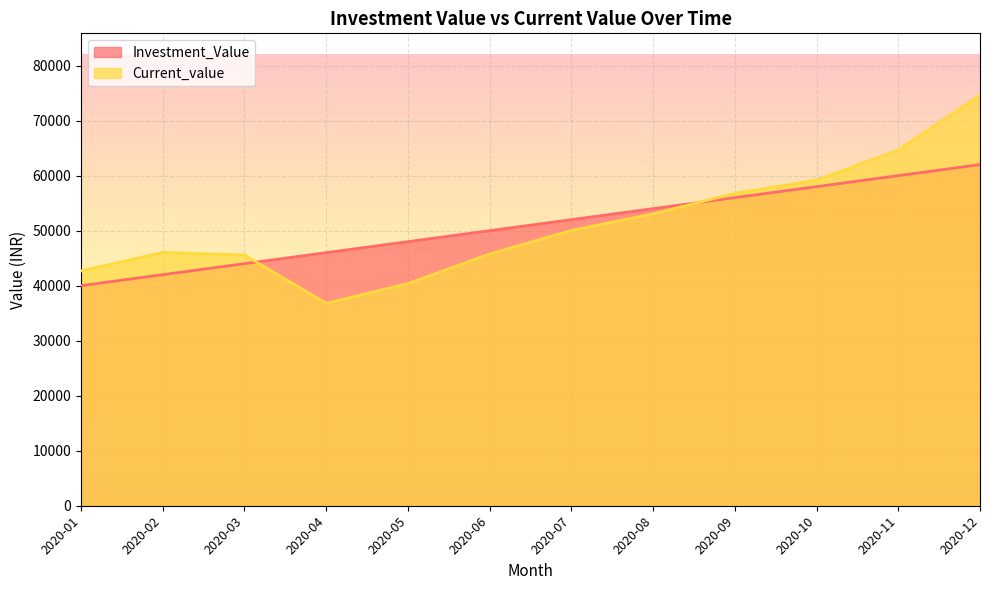

What are all the series names shown in the legend?

Investment_Value, Current_value